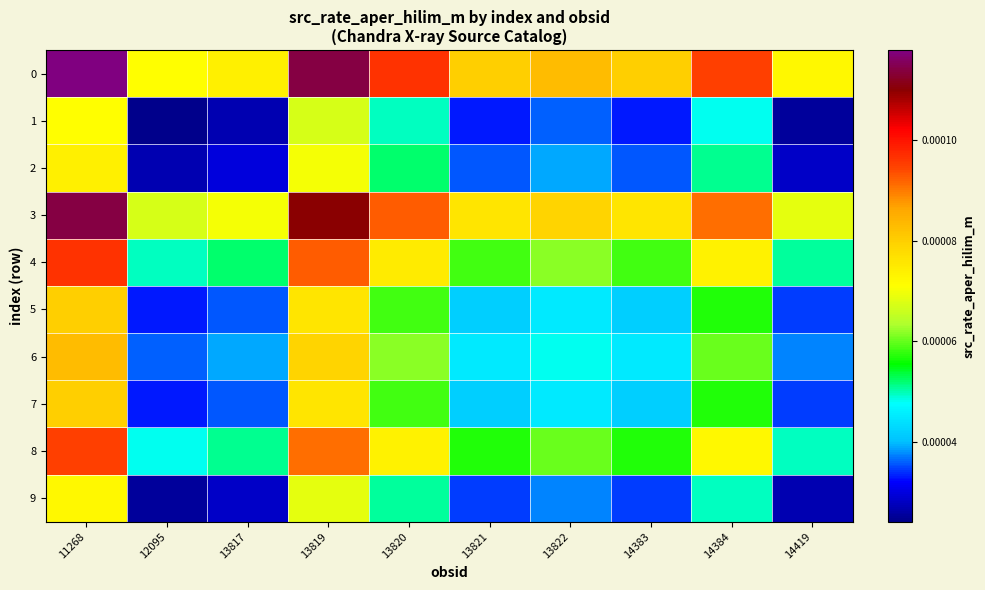

Rank the series by their maximum value, from highest to lowest.

0, 3, 4, 8, 6, 5, 7, 2, 9, 1